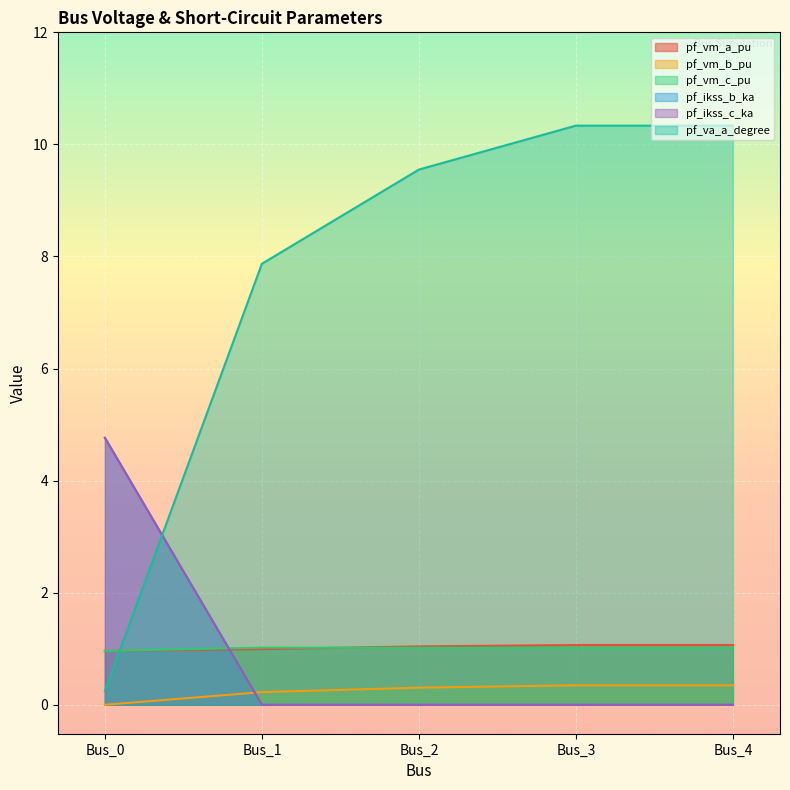

Between which two adjacent categories do pf_vm_b_pu and pf_ikss_c_ka first intersect?

Bus_0 and Bus_1